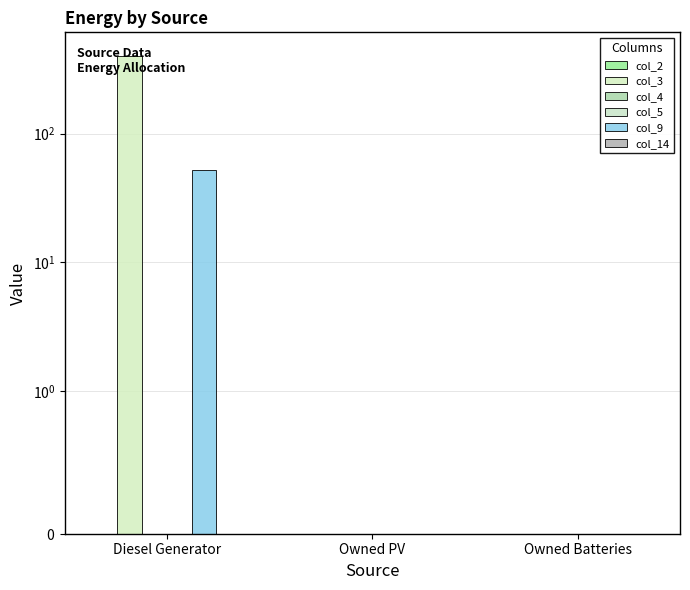

List the labels in order of col_5 value, smallest first.

Diesel Generator, Owned PV, Owned Batteries